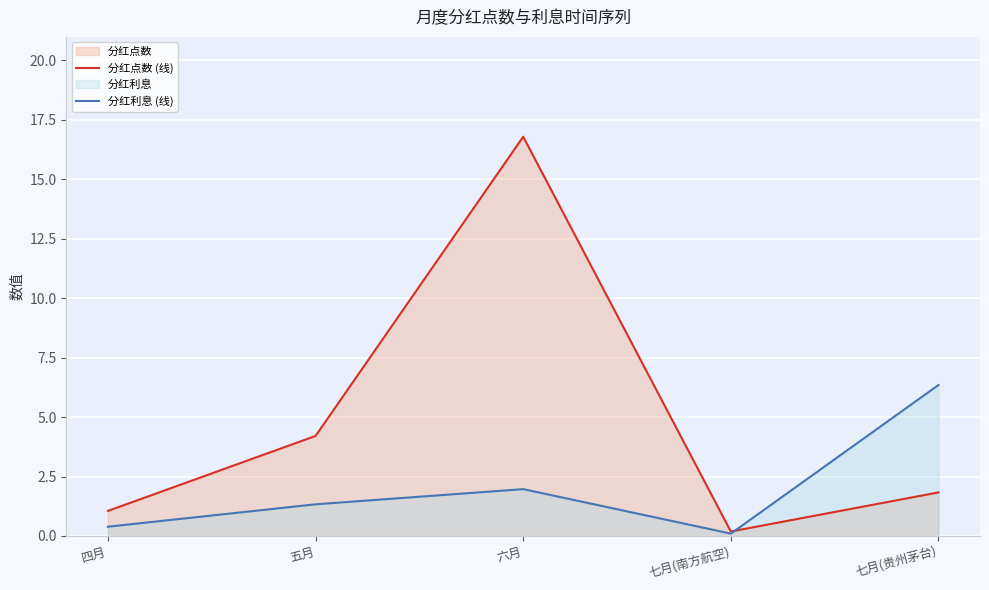

Where does the 分红点数 (线) series first go above 1?

四月